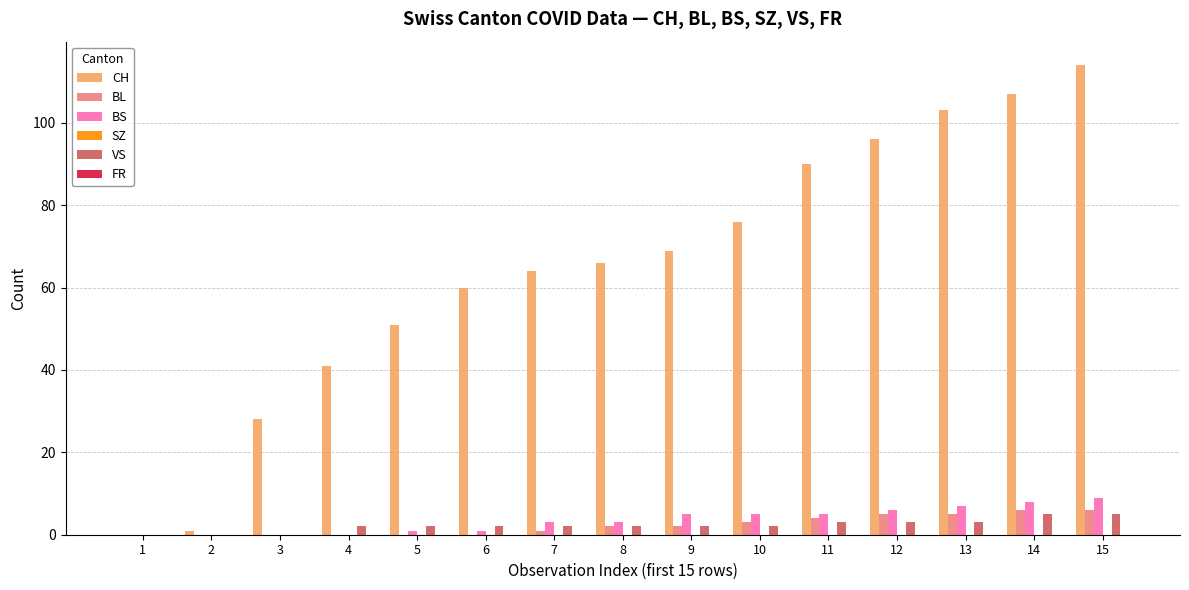

What is the sum of all BL values?

34